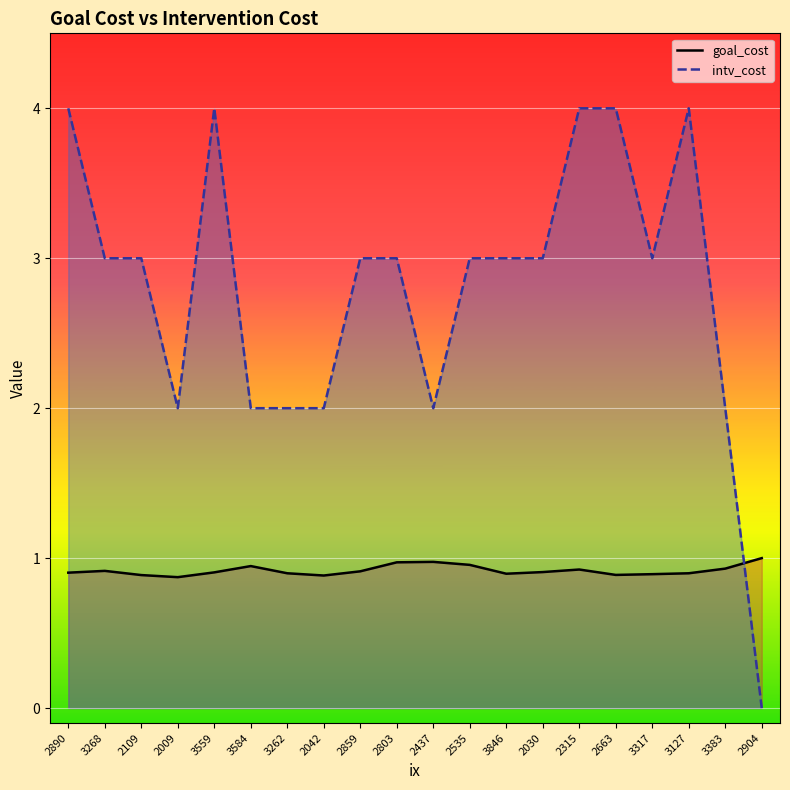

What is the difference between the goal_cost values at 2904 and 2890?

0.1